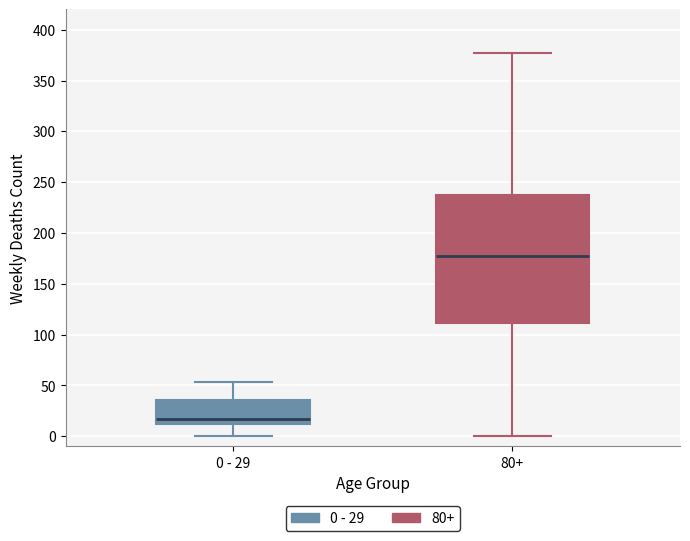

Which box has the lowest median line?

0 - 29